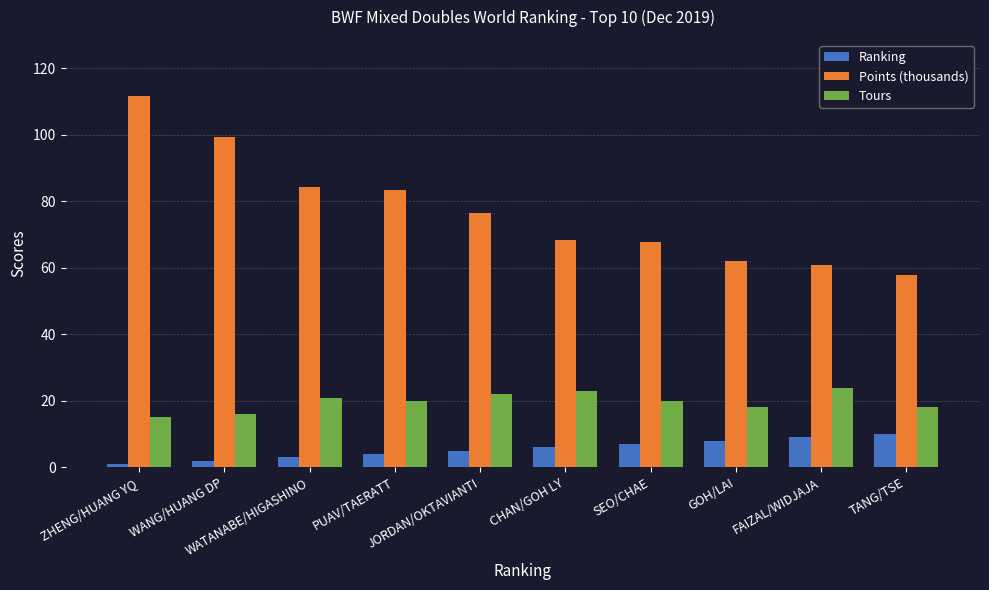

Rank the series by their average value, from lowest to highest.

Ranking, Tours, Points (thousands)